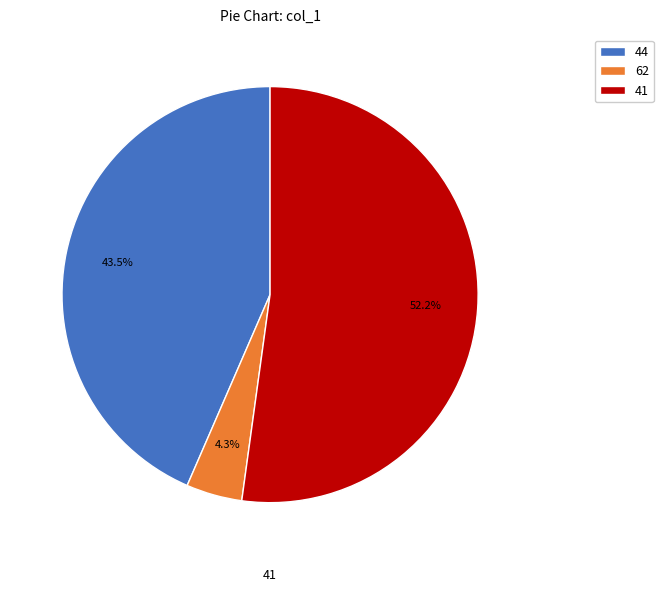

Rank the categories by value from highest to lowest.

41, 44, 62